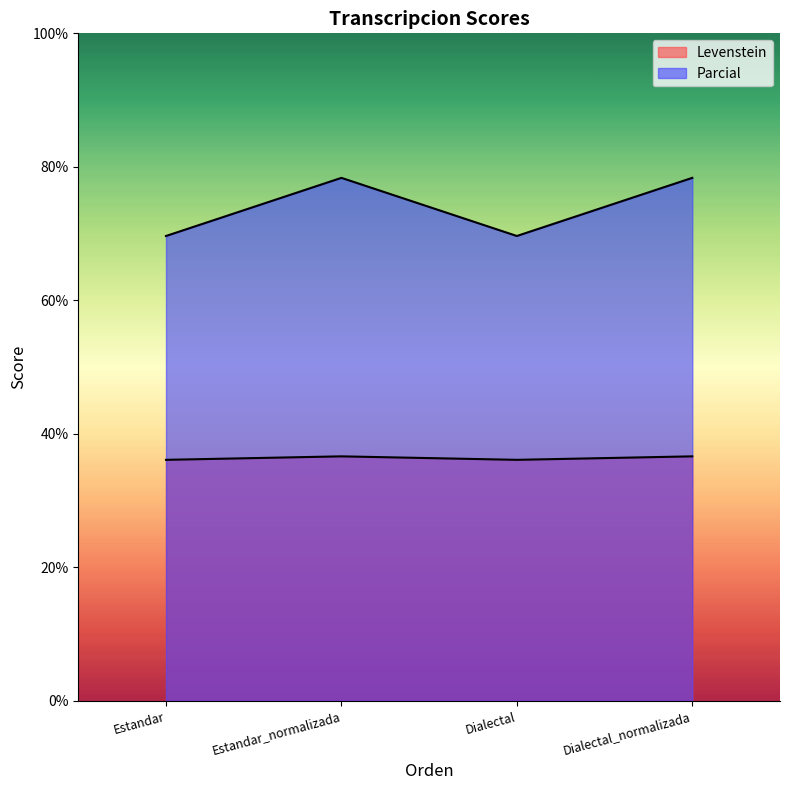

Reading left to right, transcribe all the data shown in this chart.

Levenstein: Estandar=36.1	Estandar_normalizada=36.6	Dialectal=36.1	Dialectal_normalizada=36.6
Parcial: Estandar=69.6	Estandar_normalizada=78.4	Dialectal=69.6	Dialectal_normalizada=78.4